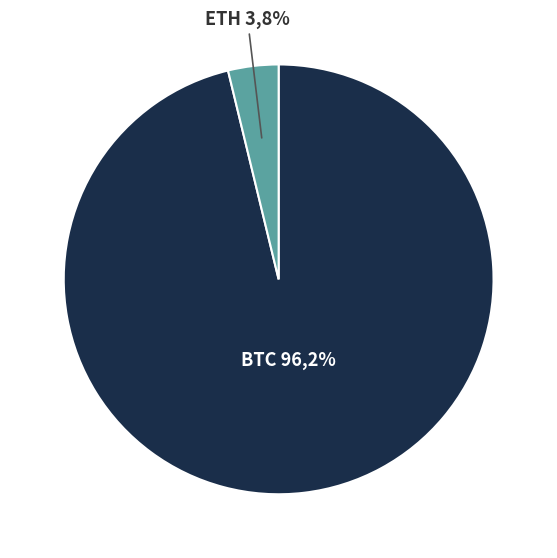

To the nearest percent, what is the difference between the BTC and ETH slice percentages?

92%